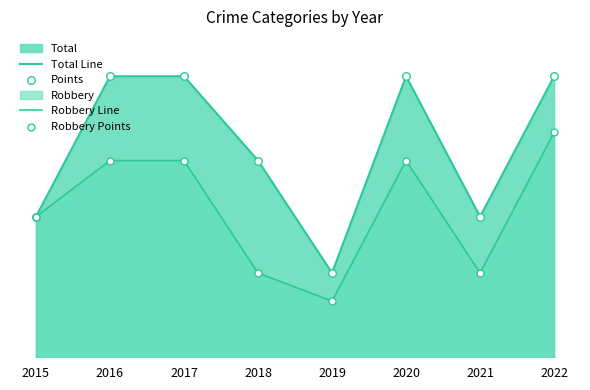

Which series reaches the maximum Y coordinate?

Total Line